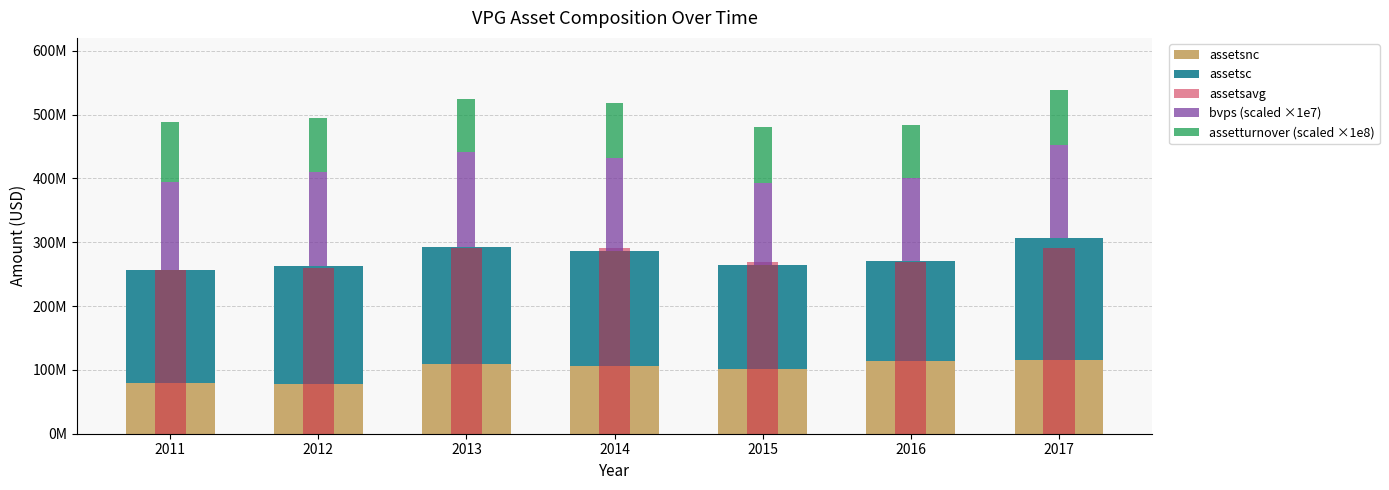

What is the value of the assetsavg bar at the 3rd from the left?

290819500